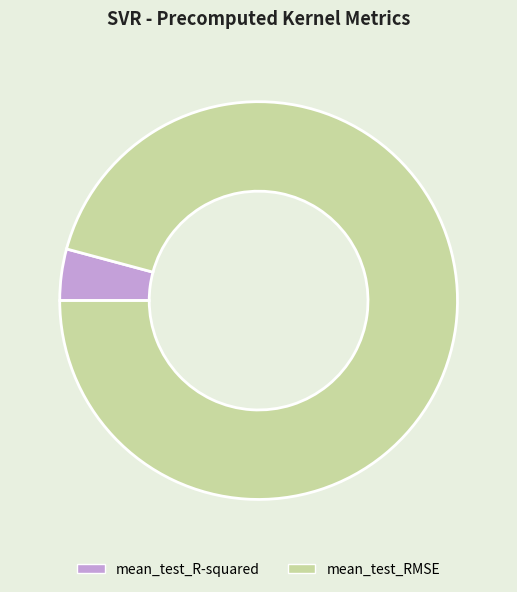

Rank the categories by value from lowest to highest.

mean_test_R-squared, mean_test_RMSE